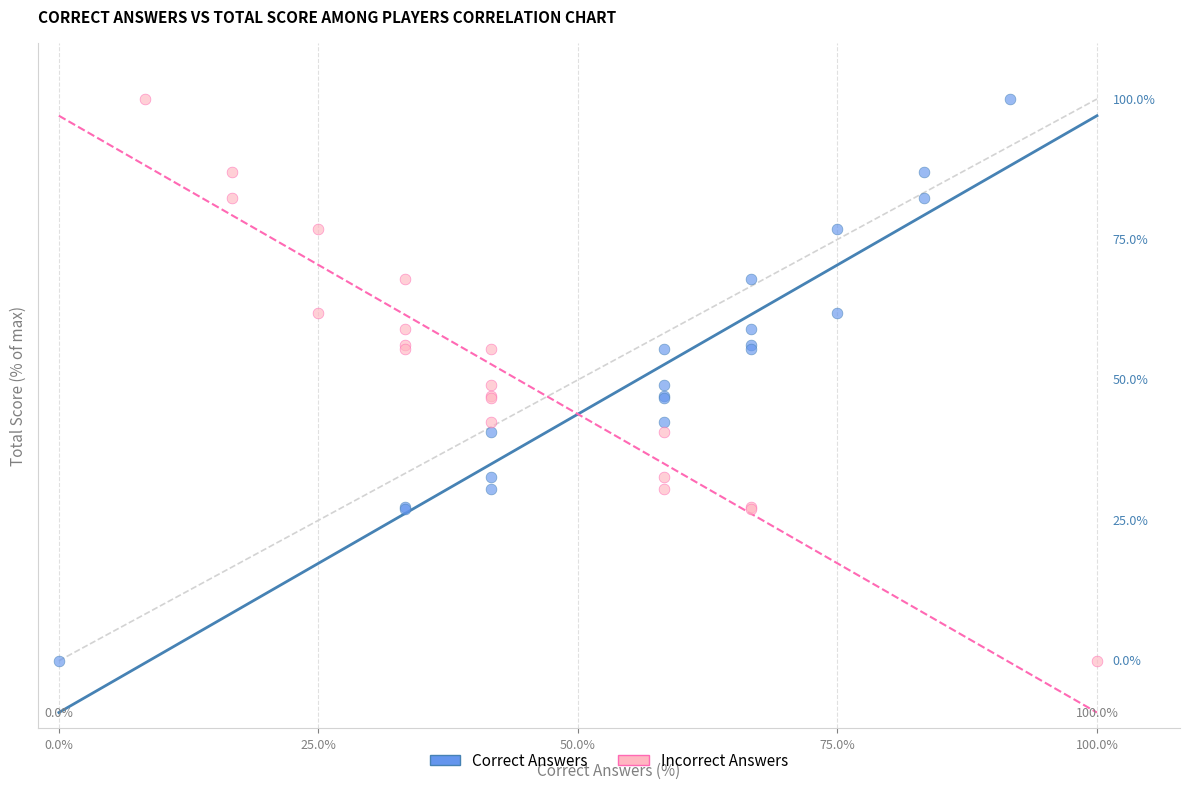

What are all the series names shown in the legend?

Correct Answers, Incorrect Answers